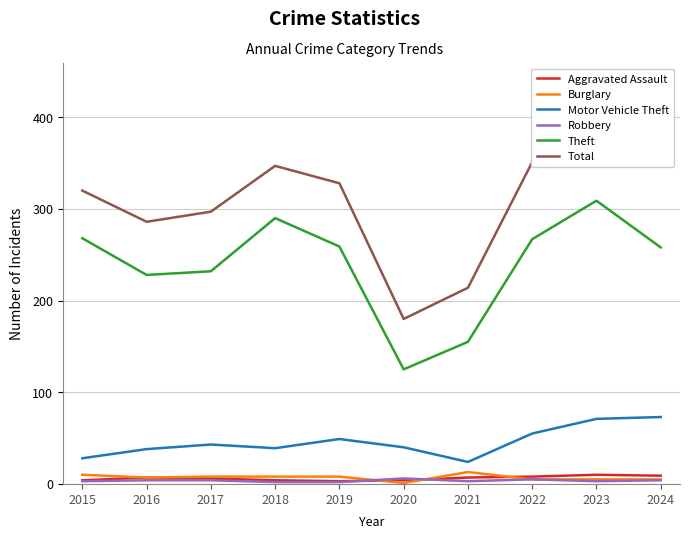

True or false: Robbery has more than 0 interior local peaks.

True